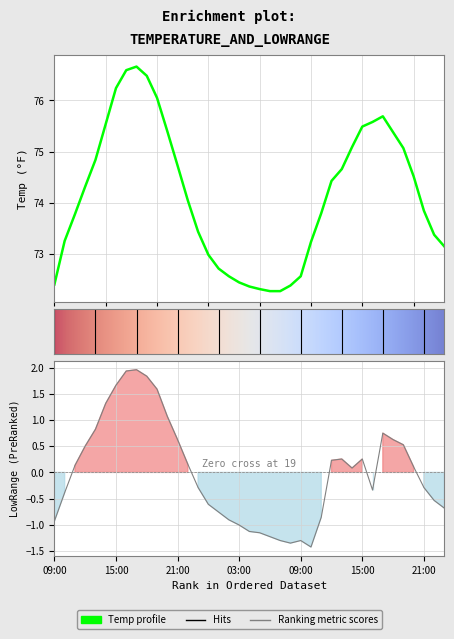

What is the approximate value of Temp at 2022-08-16 22:00?

73.4